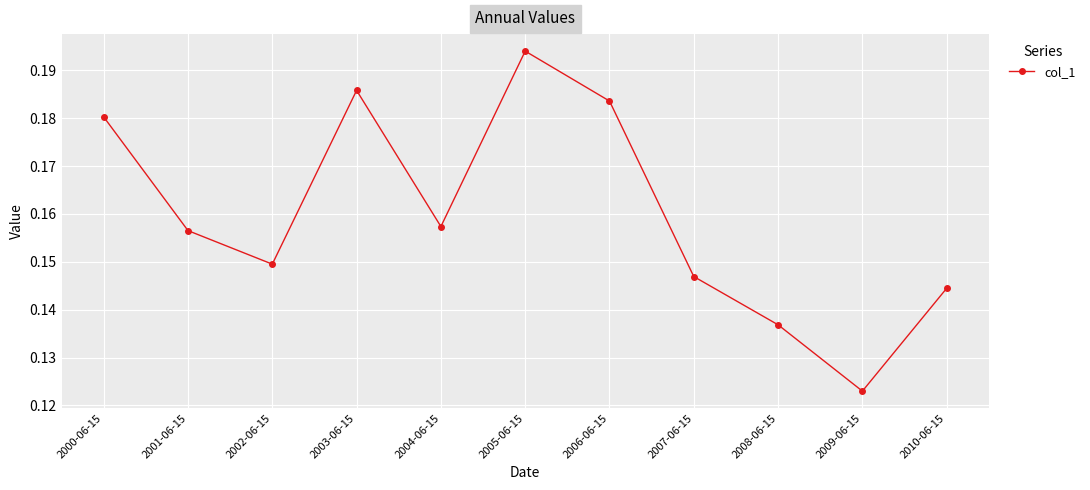

Which label corresponds to the largest value in the chart?

2005-06-15